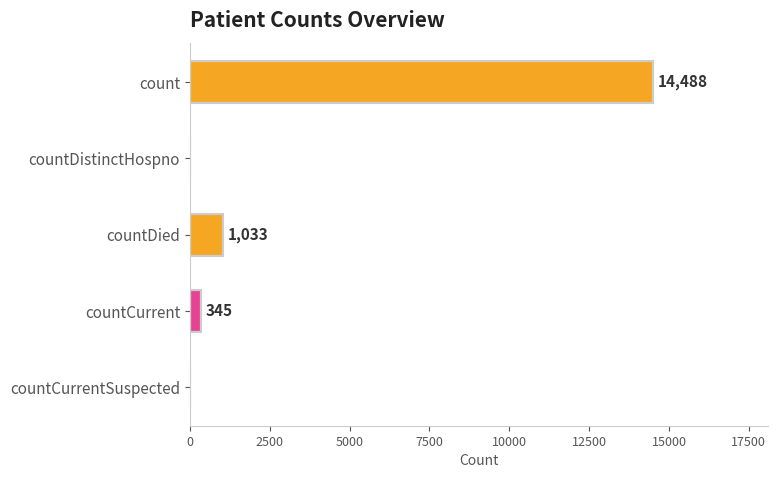

Which has a higher value, countDied or countCurrentSuspected?

countDied